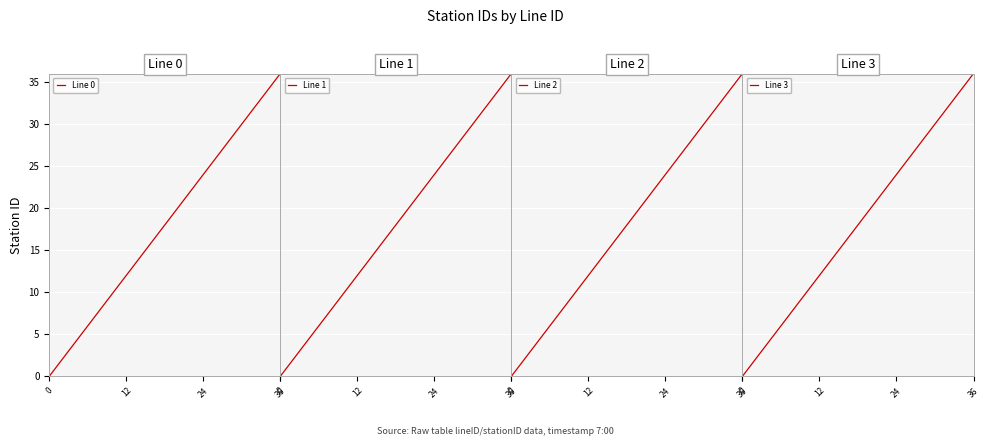

At which category is the sum across all series the highest?

36